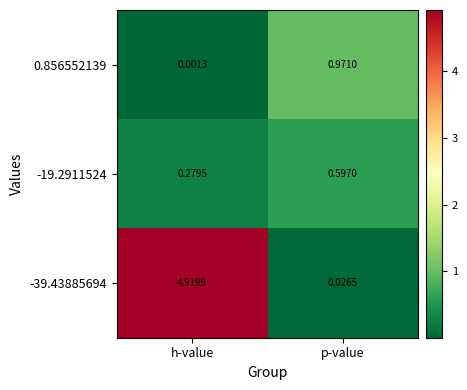

At which category is the sum across all series the highest?

h-value